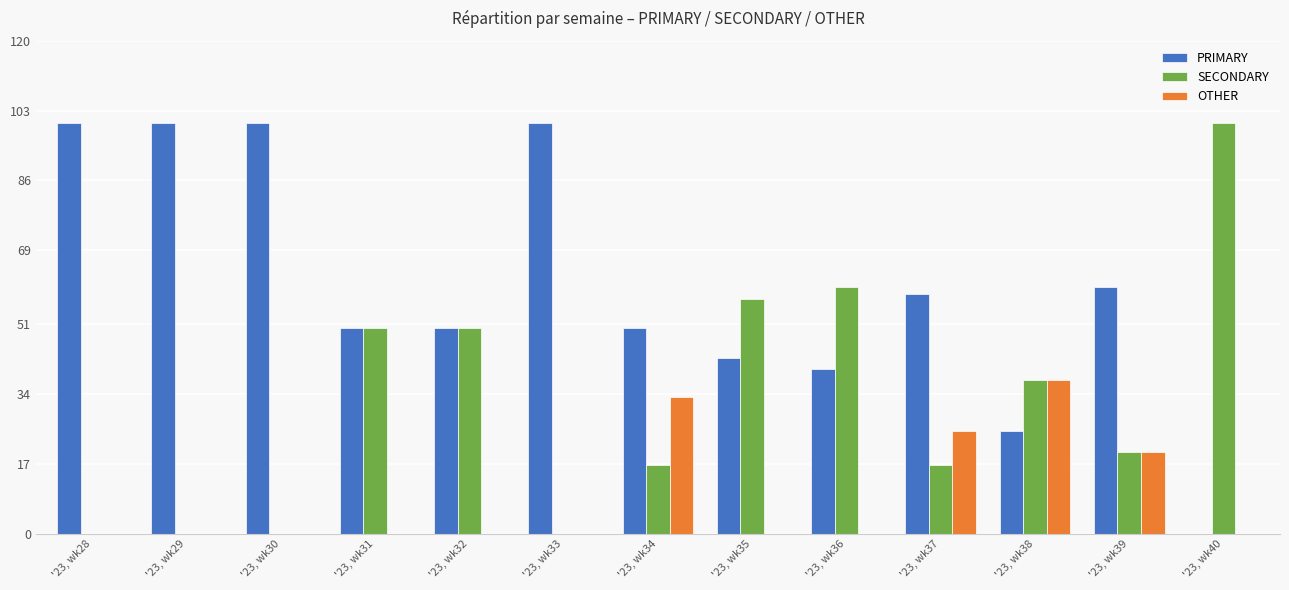

Is it true that OTHER equals 12.0 at '23, wk29?

False